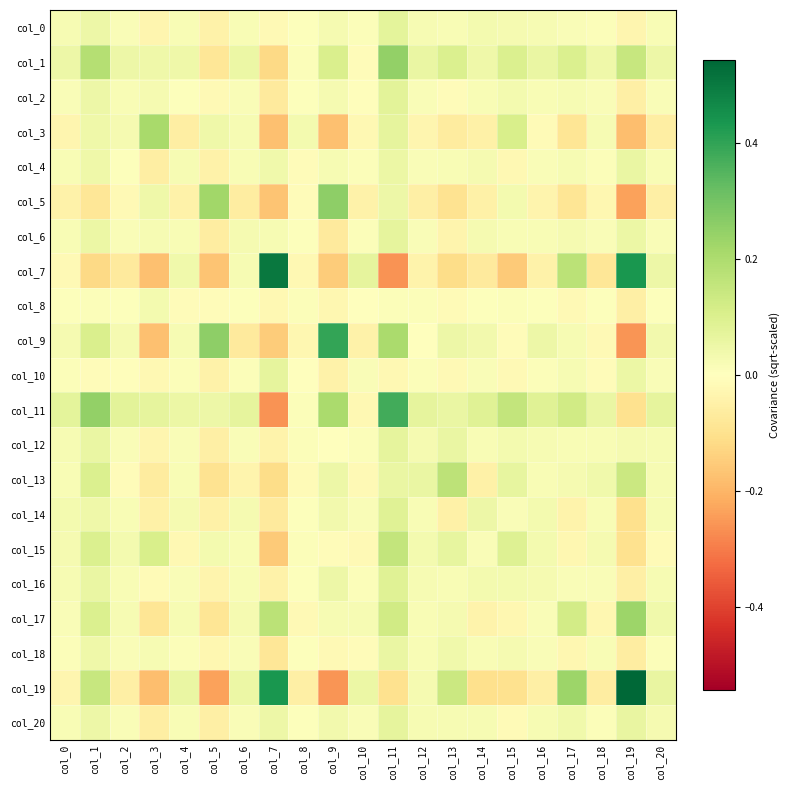

Which label corresponds to the smallest value in the chart?

col_11